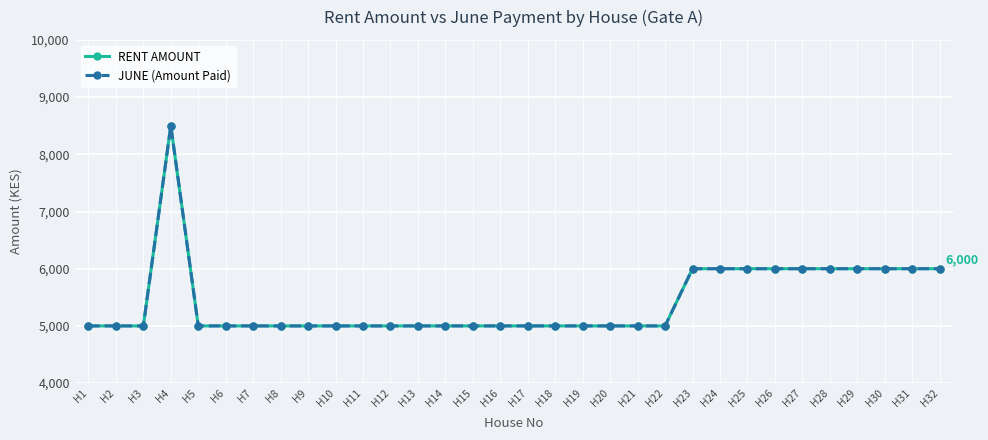

Does the chart have visible grid lines?

Yes